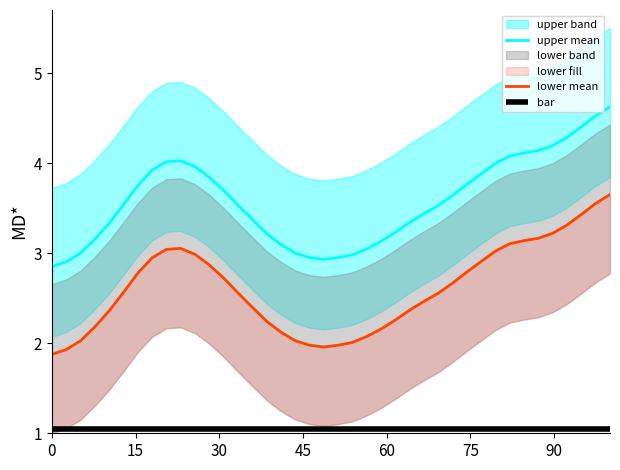

Rank the series by their average value, from lowest to highest.

lower mean, upper mean